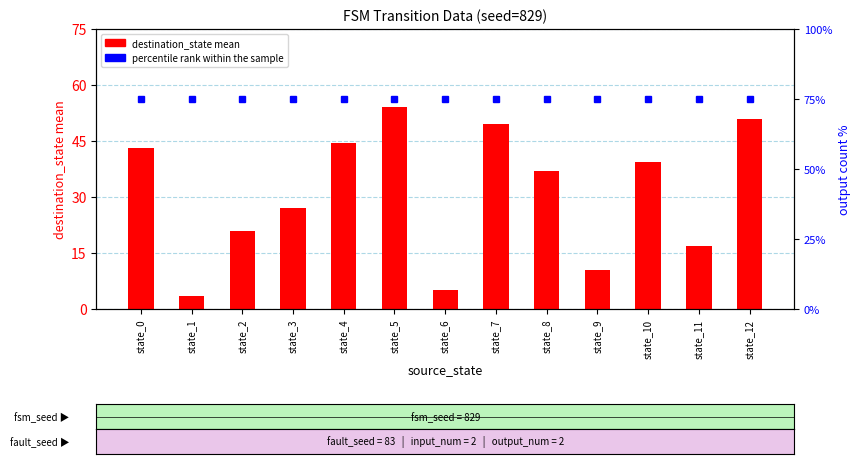

How many groups of bars are there?

13